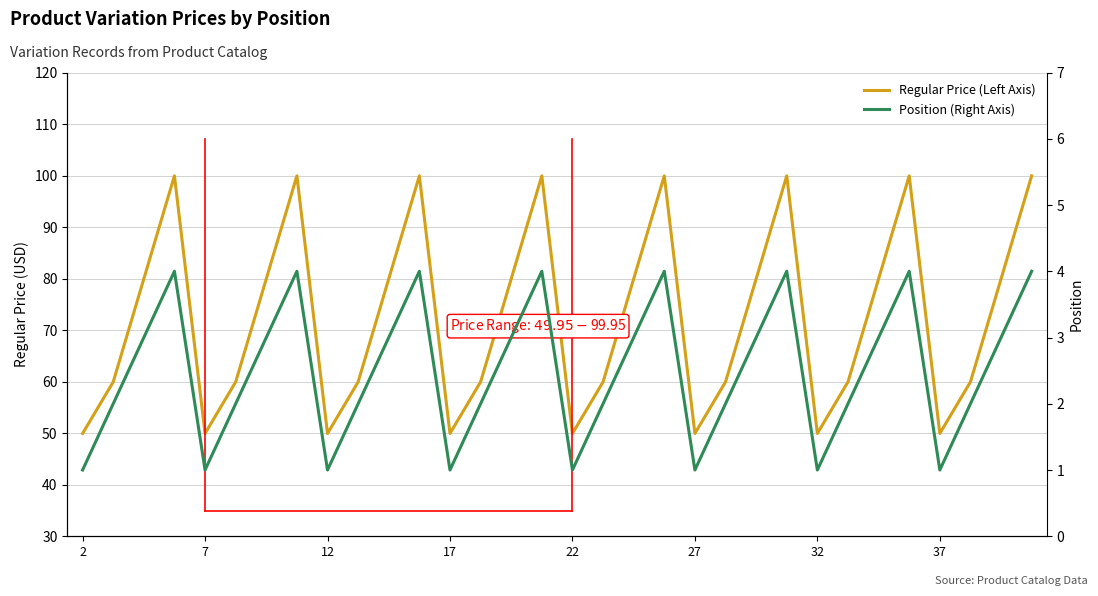

What is the sum of all Position (Right Axis) values?

80.0